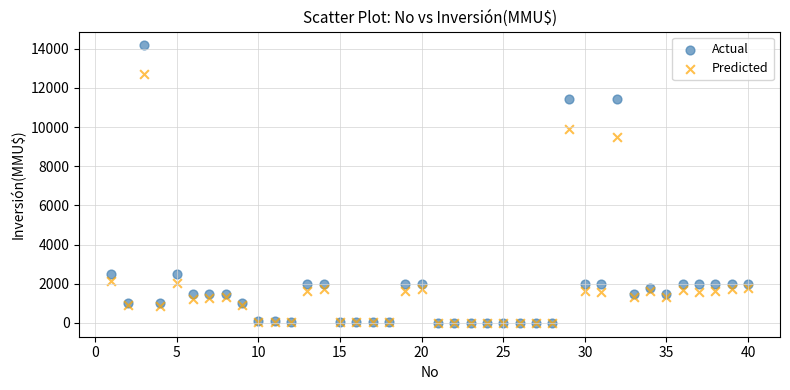

What are all the series names shown in the legend?

Actual, Predicted